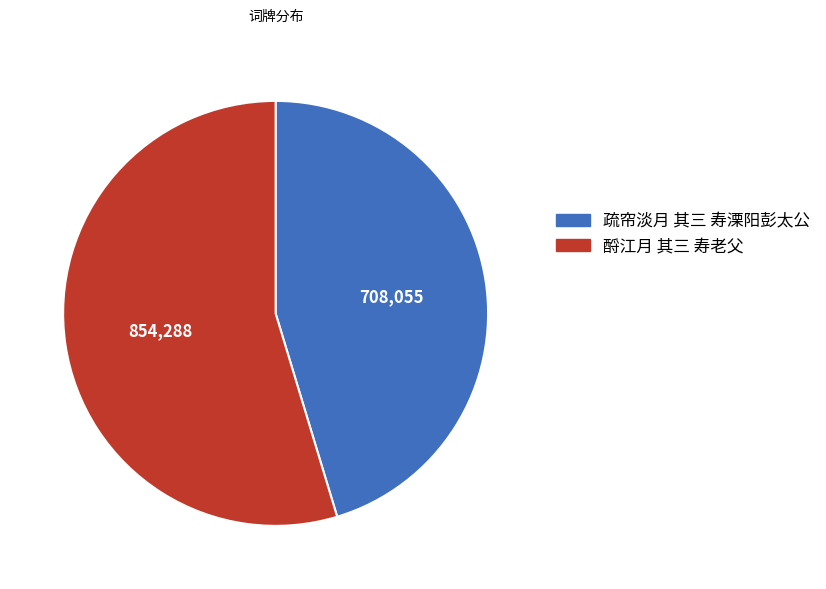

How many segments does this pie chart have?

2